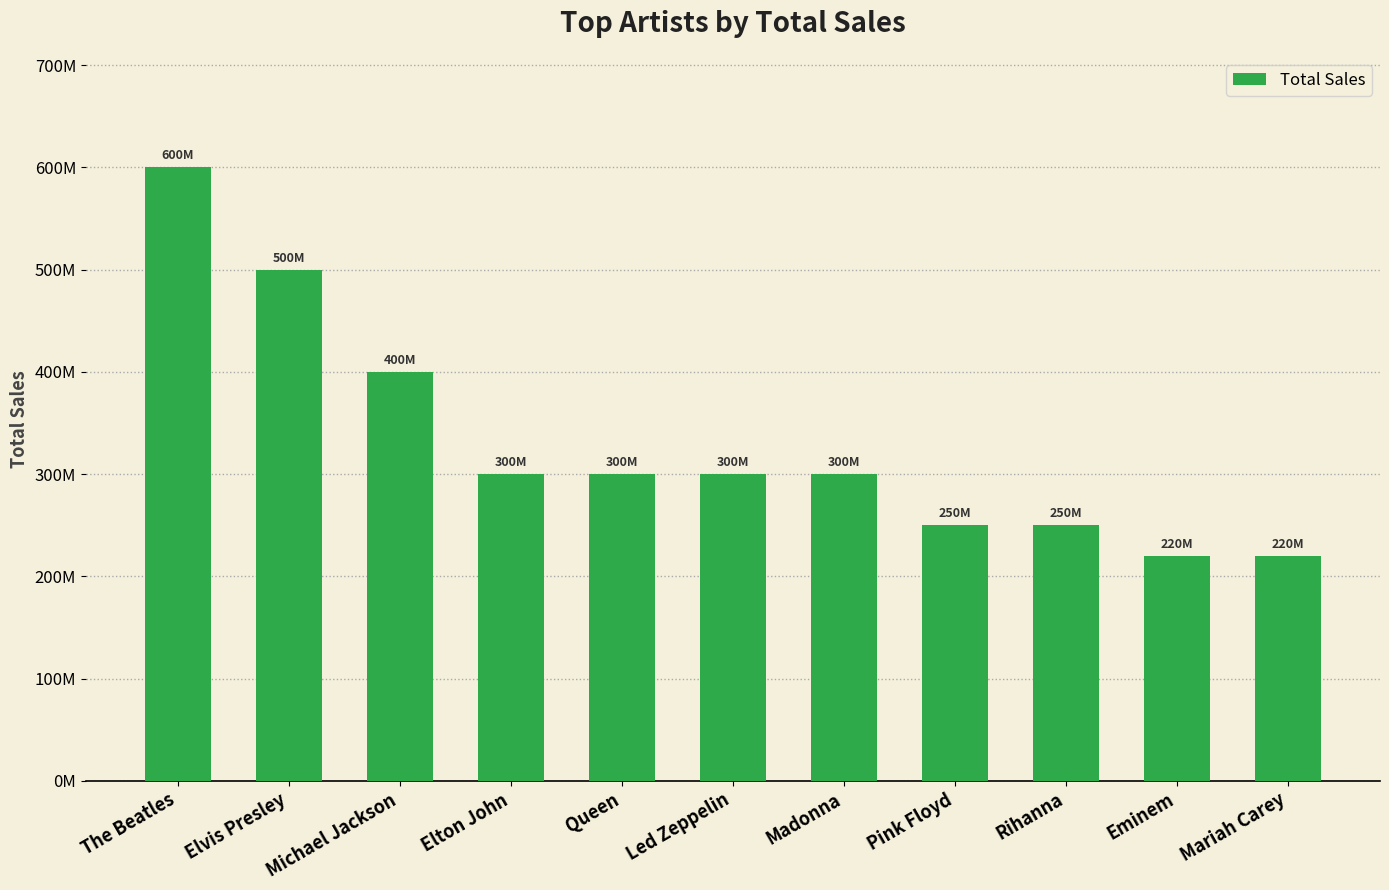

Are the bars horizontal?

No